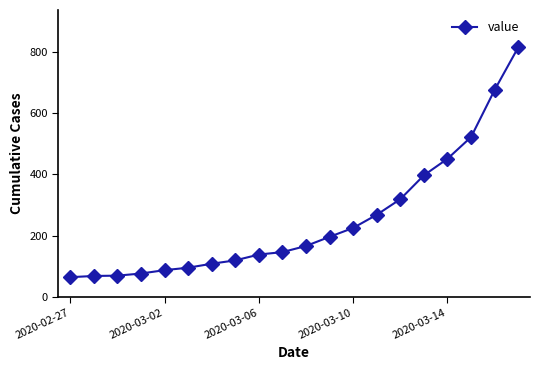

What is the value of the 17th point from the left?

451